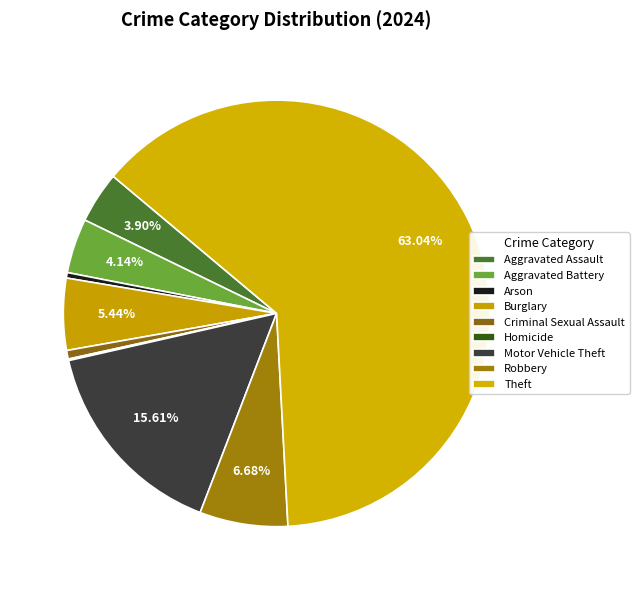

To the nearest percent, what is the difference between the largest and smallest slice percentages?

63%